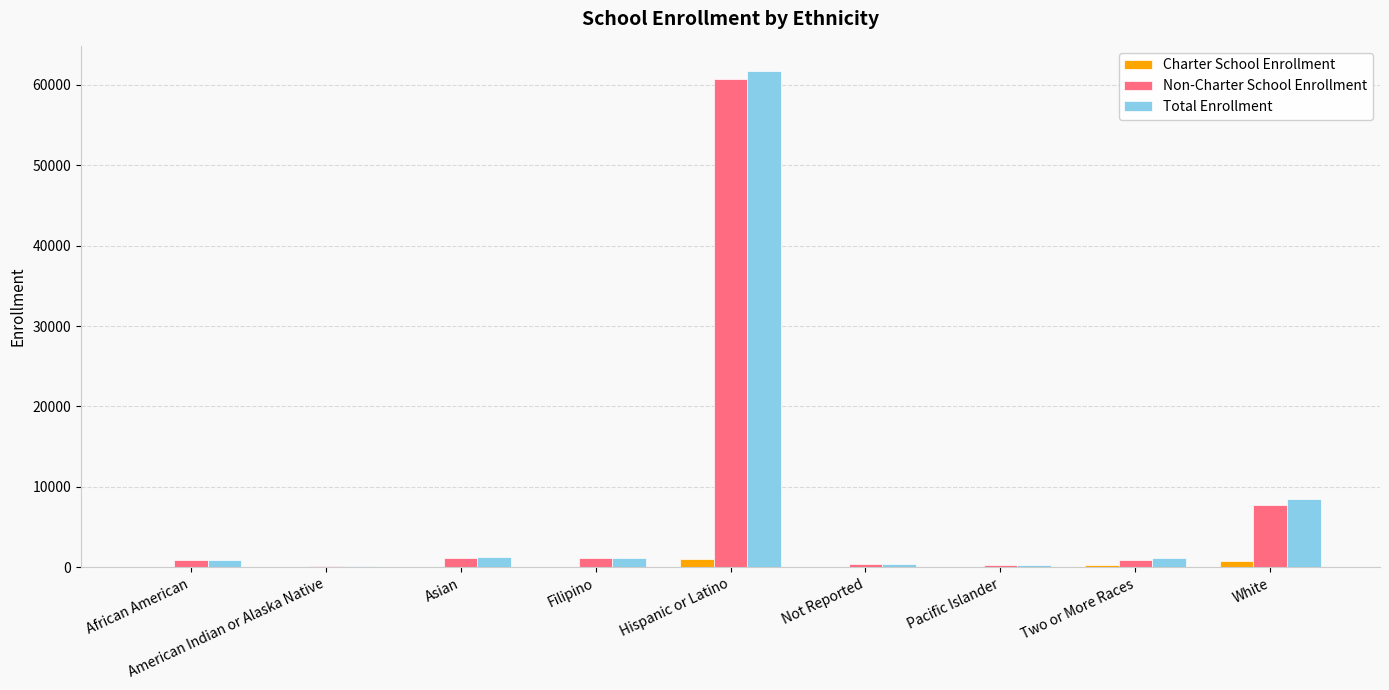

What is the total value across all series at Pacific Islander?

666